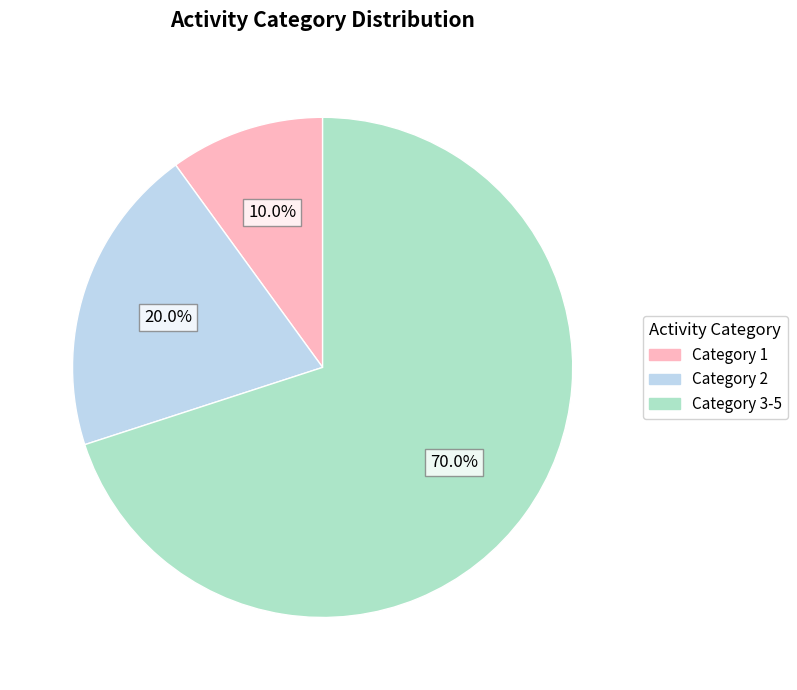

Which category has the smallest portion of the pie?

Category 1